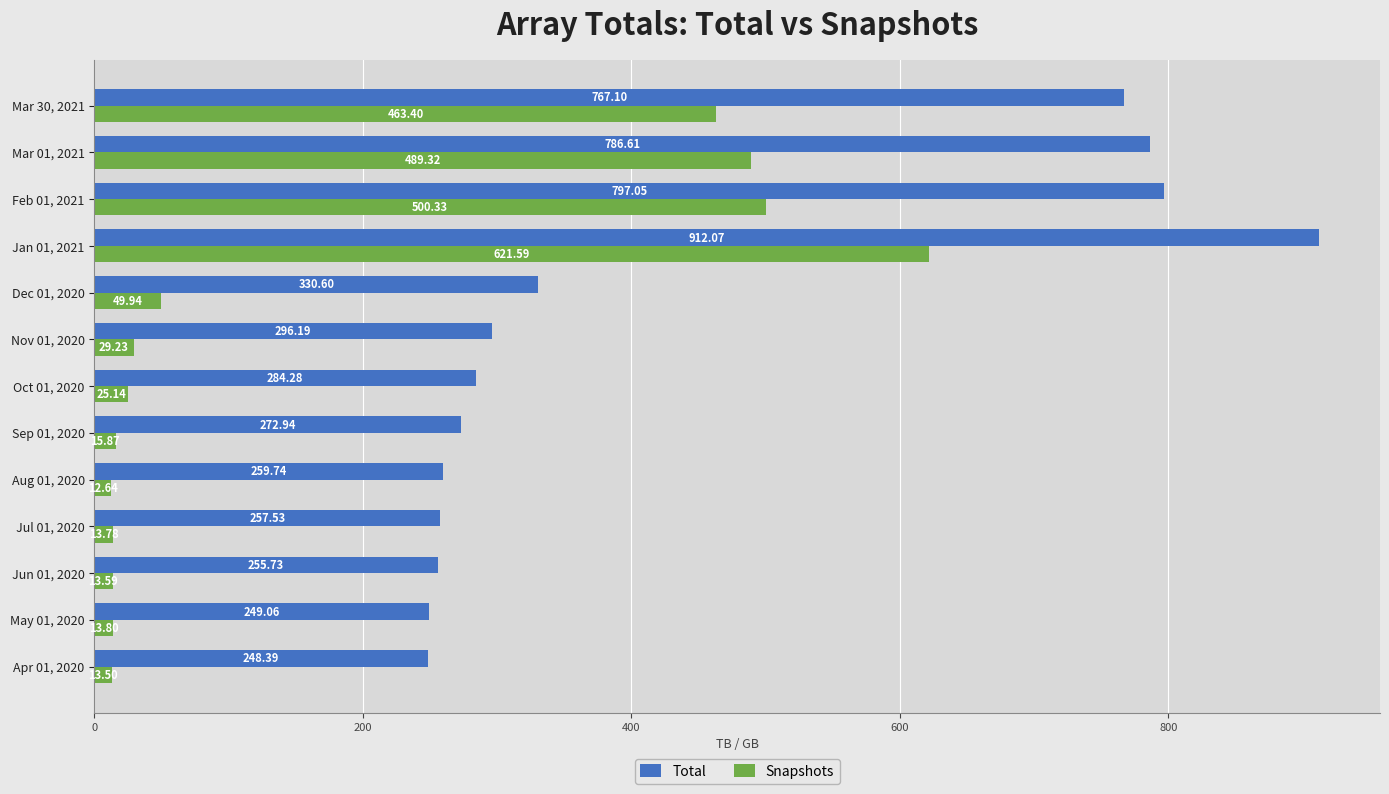

At how many categories does at least one series exceed 362?

4